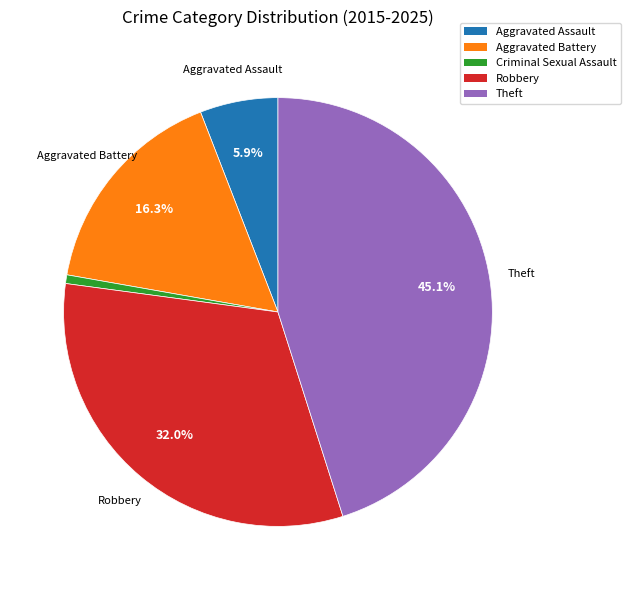

What percentage is NOT represented by Aggravated Battery?

83.7%